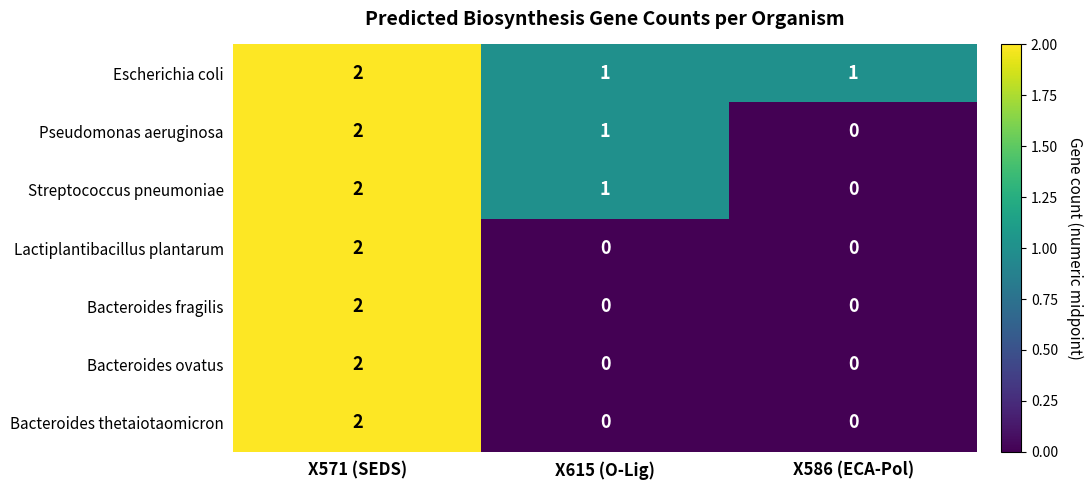

Which series has the largest total across all categories?

Escherichia coli